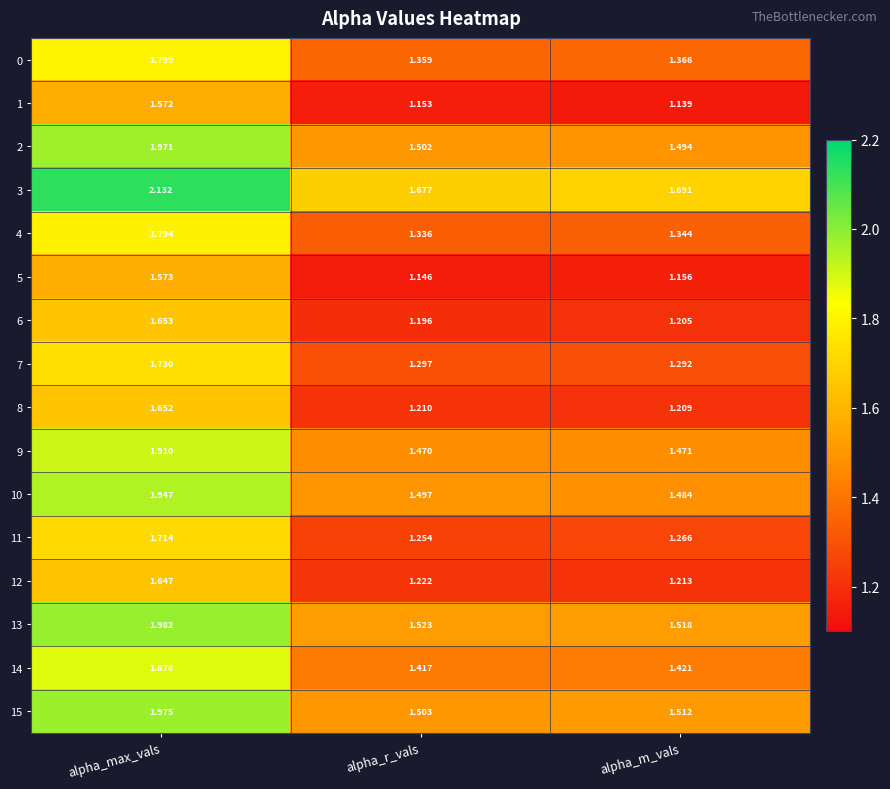

Is the value of 9 at alpha_r_vals greater than the value of 5 at alpha_r_vals?

Yes